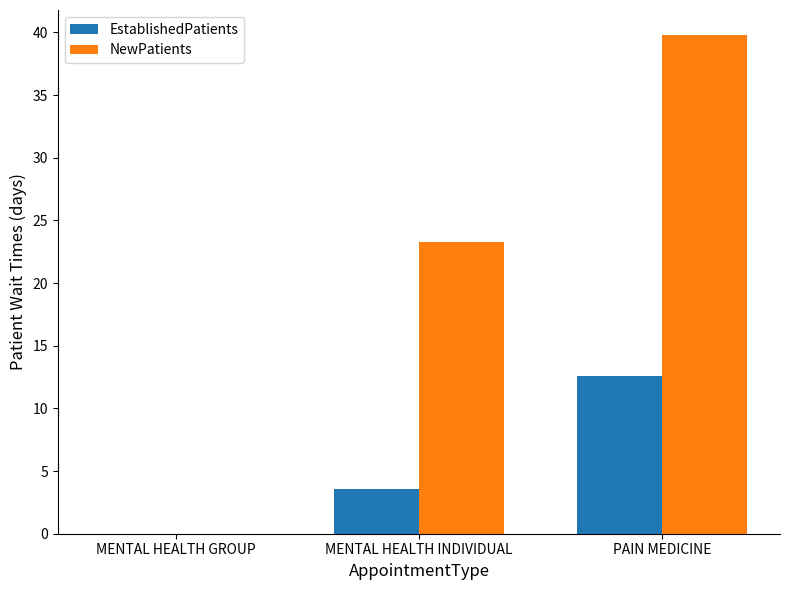

Is the value of EstablishedPatients at MENTAL HEALTH GROUP greater than the value of NewPatients at PAIN MEDICINE?

No